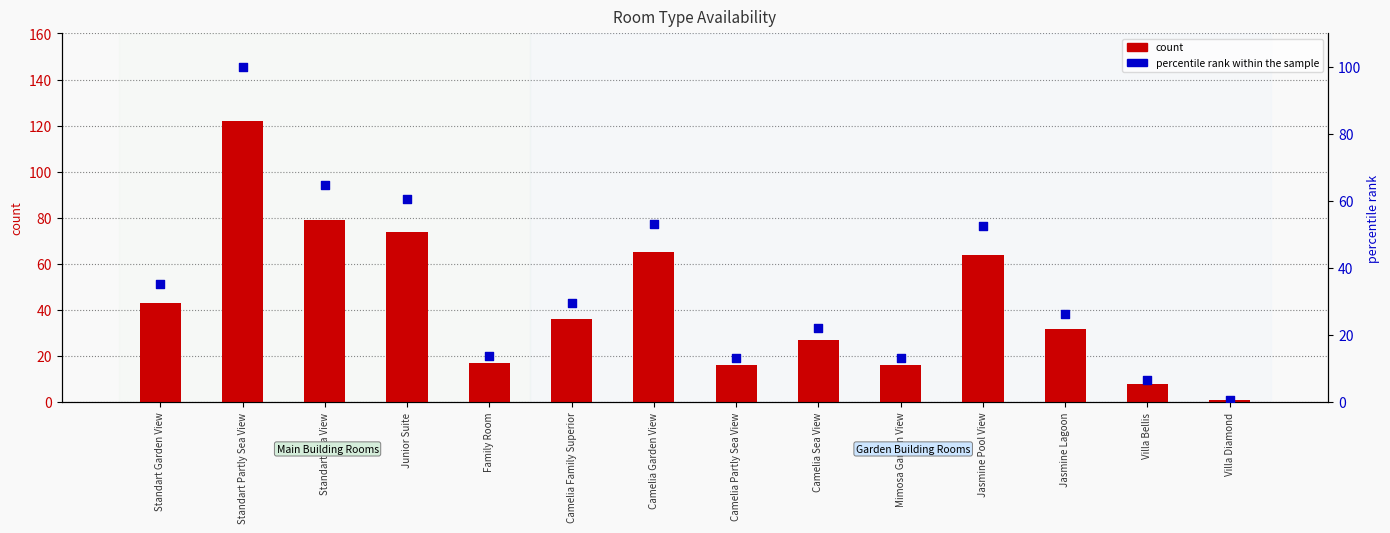

Which series reaches the maximum Y coordinate?

count